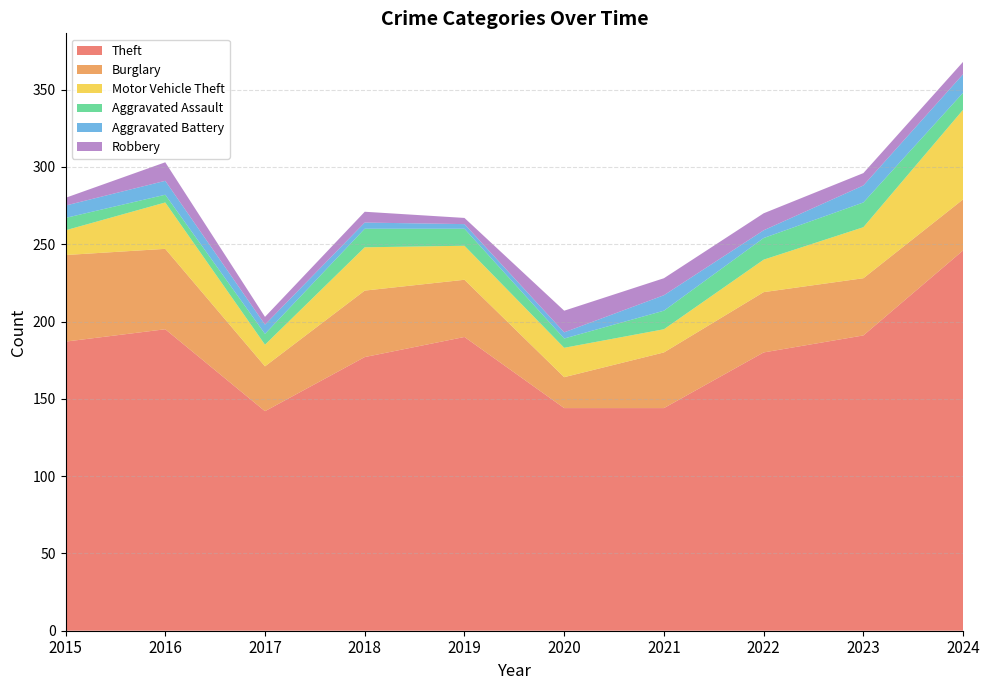

Reading left to right, extract all data points from this chart.

Theft: 187	195	142	177	190	144	144	180	191	246
Burglary: 56	52	29	43	37	20	36	39	37	33
Motor Vehicle Theft: 16	30	14	28	22	19	15	21	33	58
Aggravated Assault: 8	5	7	12	11	6	12	14	16	11
Aggravated Battery: 8	9	6	4	3	4	10	5	11	12
Robbery: 5	12	5	7	4	14	11	11	8	8